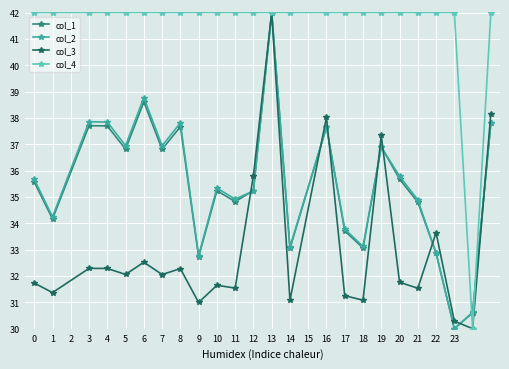

What is the greatest value displayed?

42.0